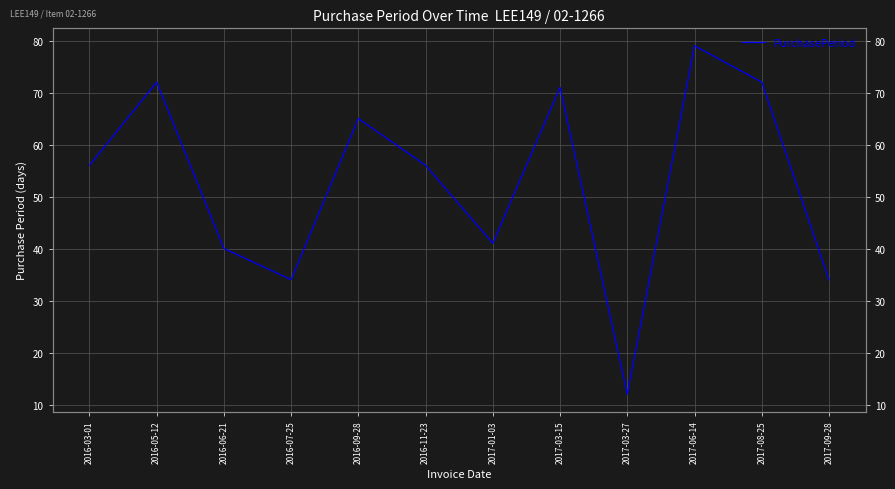

Which category has the highest value across all series?

2017-06-14